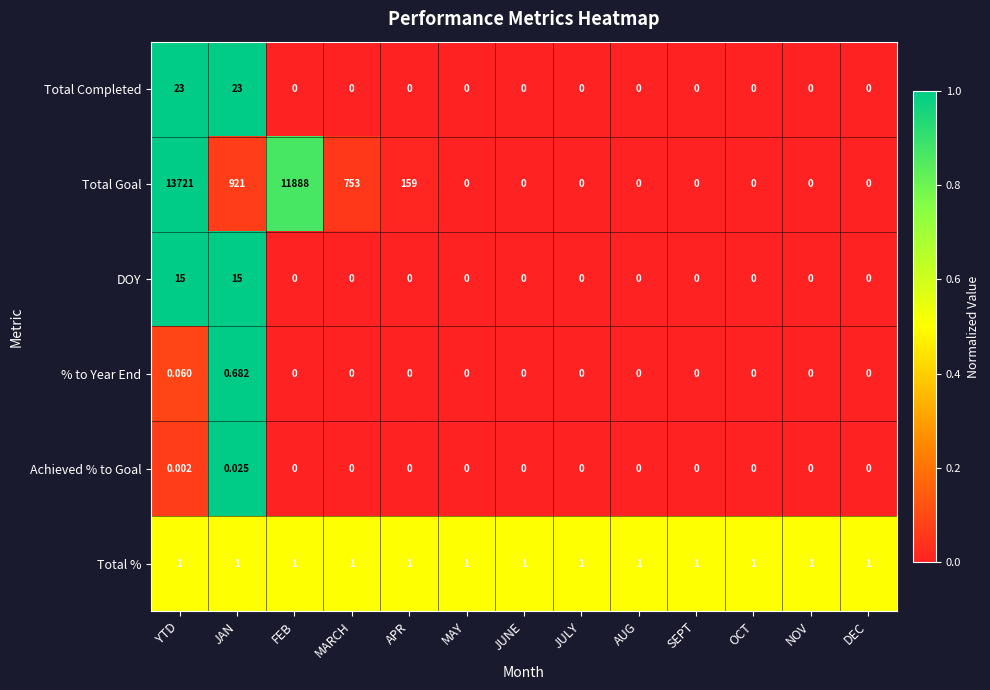

How many series are shown in this chart?

6